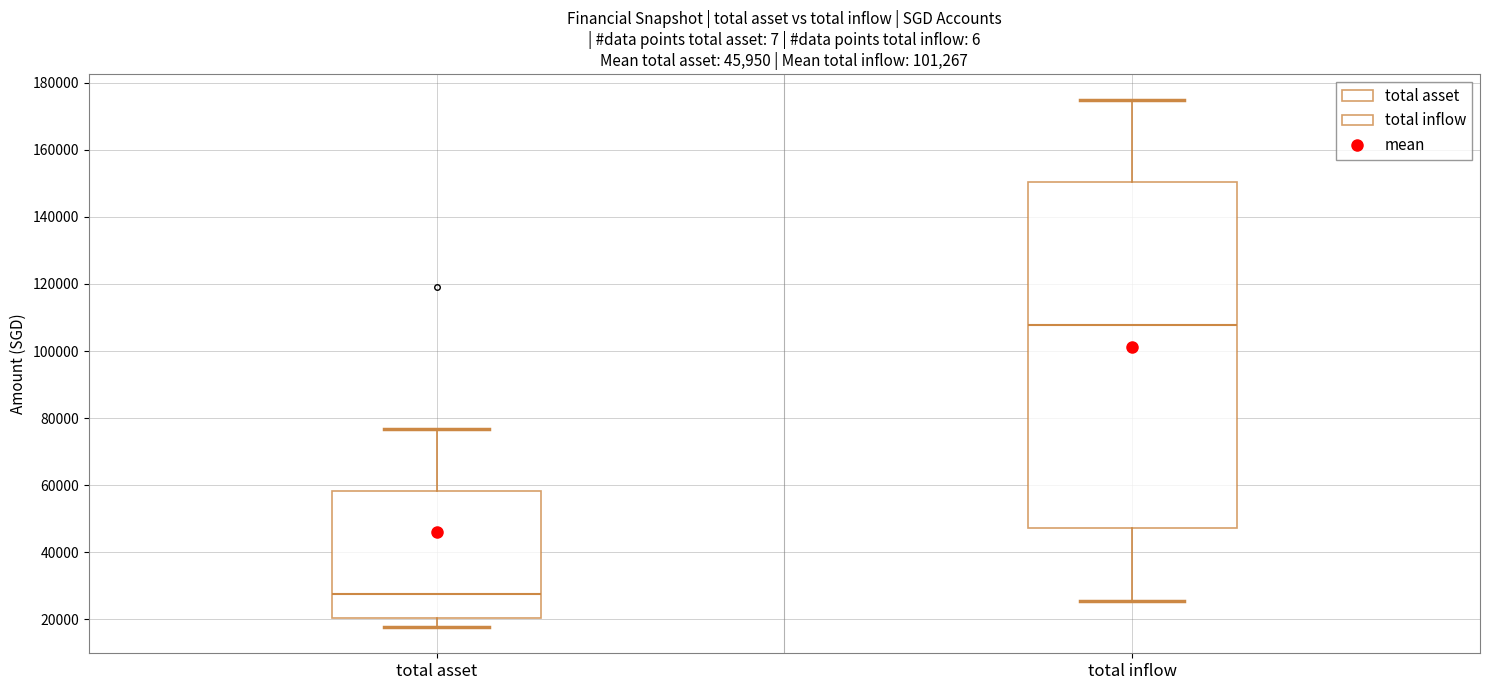

Which box is the tallest, from its lower edge to its upper edge?

total inflow